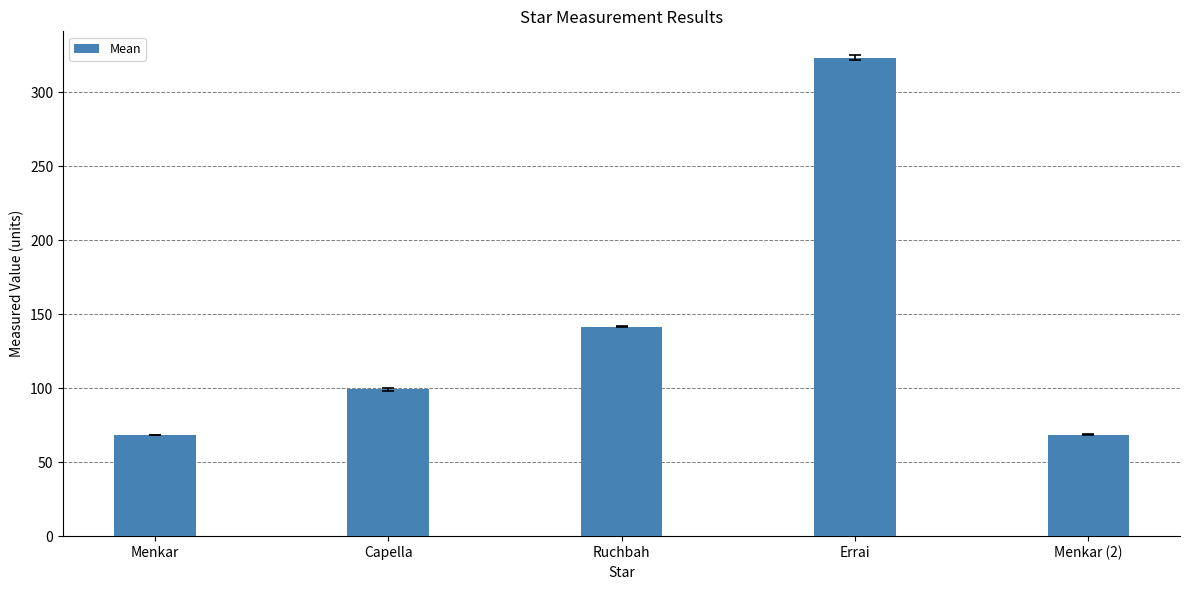

Are the bars grouped side by side (vs. stacked)?

No